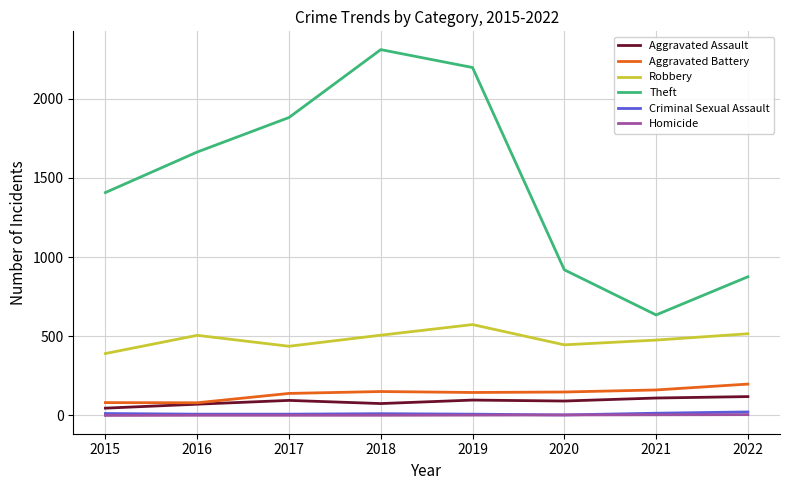

What is the greatest value displayed?

2311